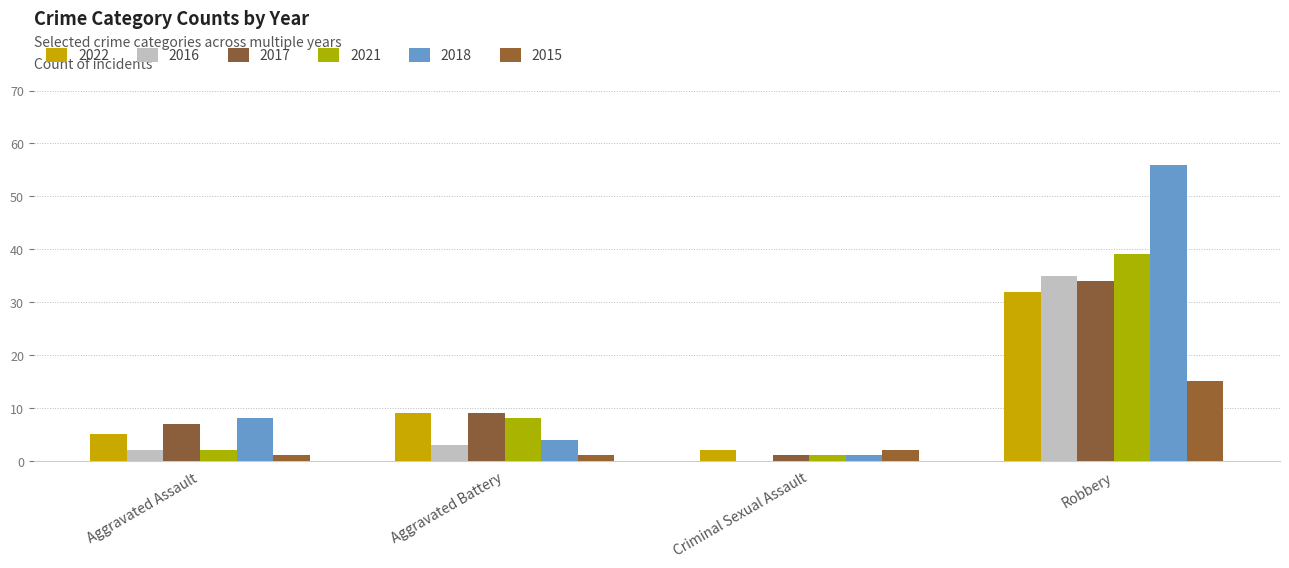

What is the difference between the highest and lowest values at Aggravated Assault?

7